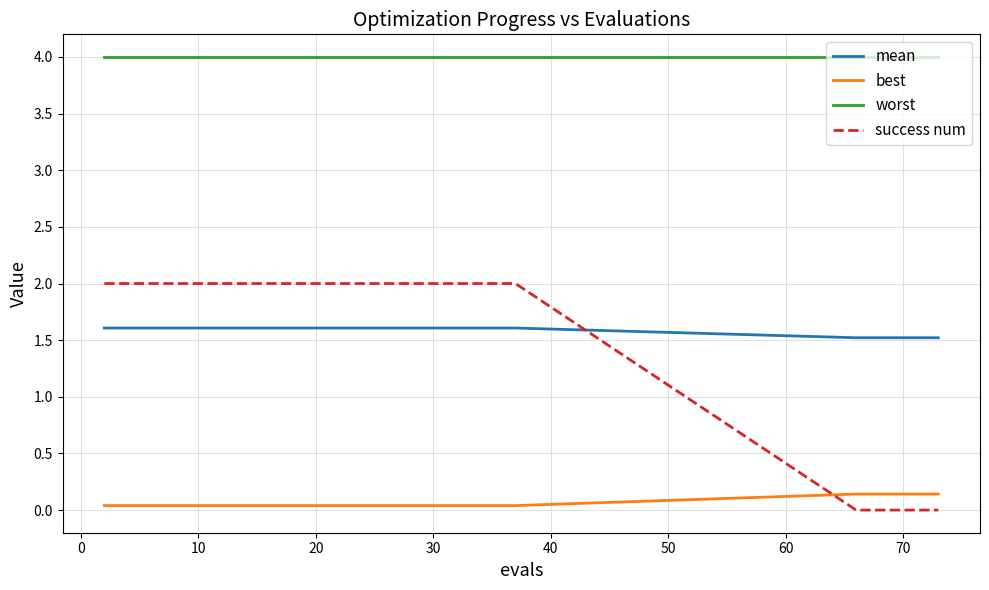

What is the maximum value shown in the chart?

4.0